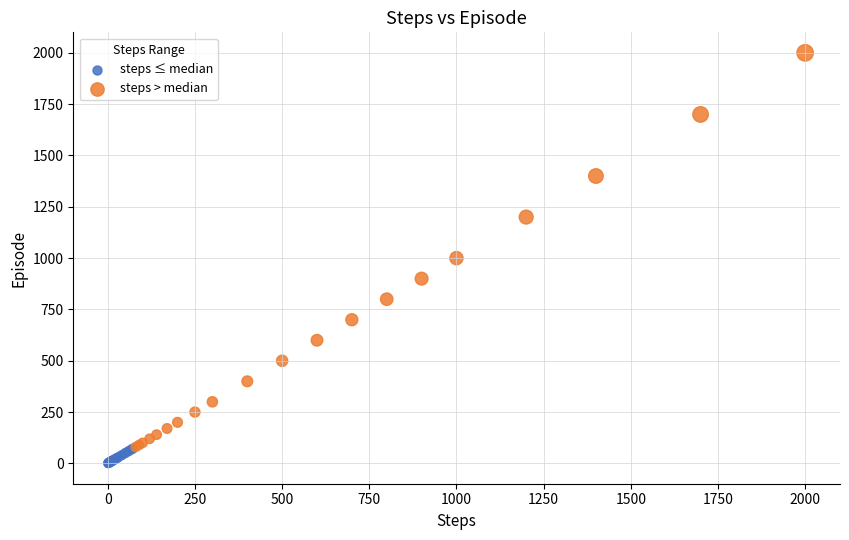

Which series contains the highest Y value?

steps > median